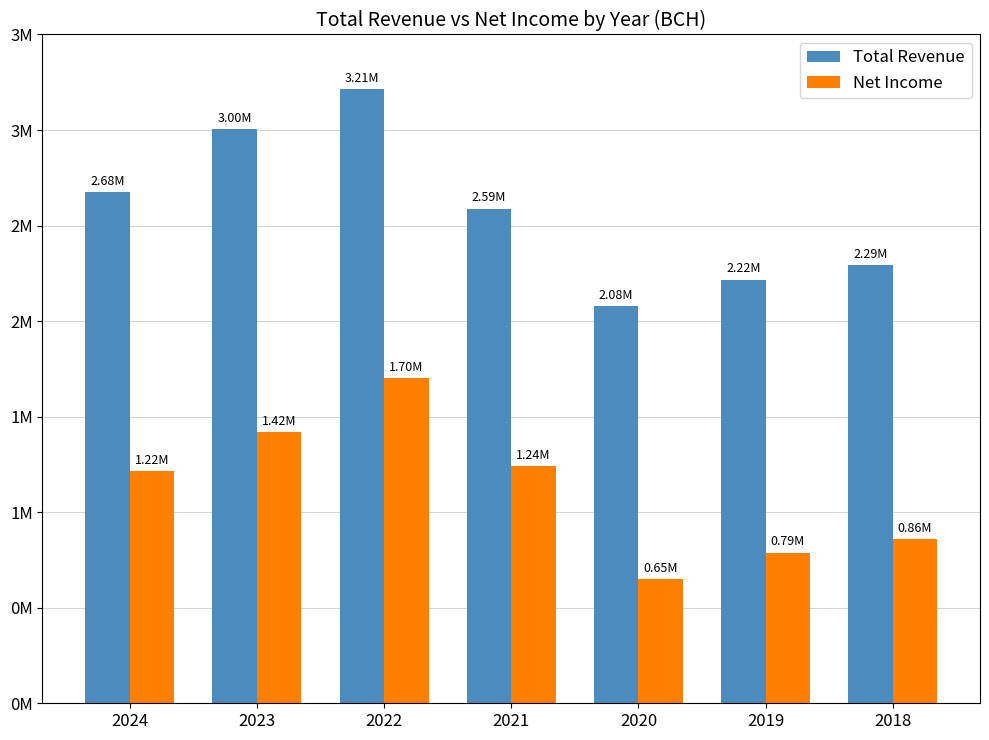

What is the highest value of the Total Revenue series?

3214000